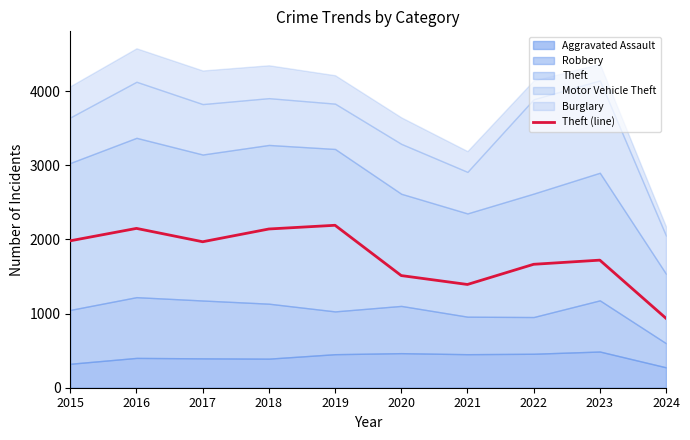

What is the value of the 8th point from the left?

1664